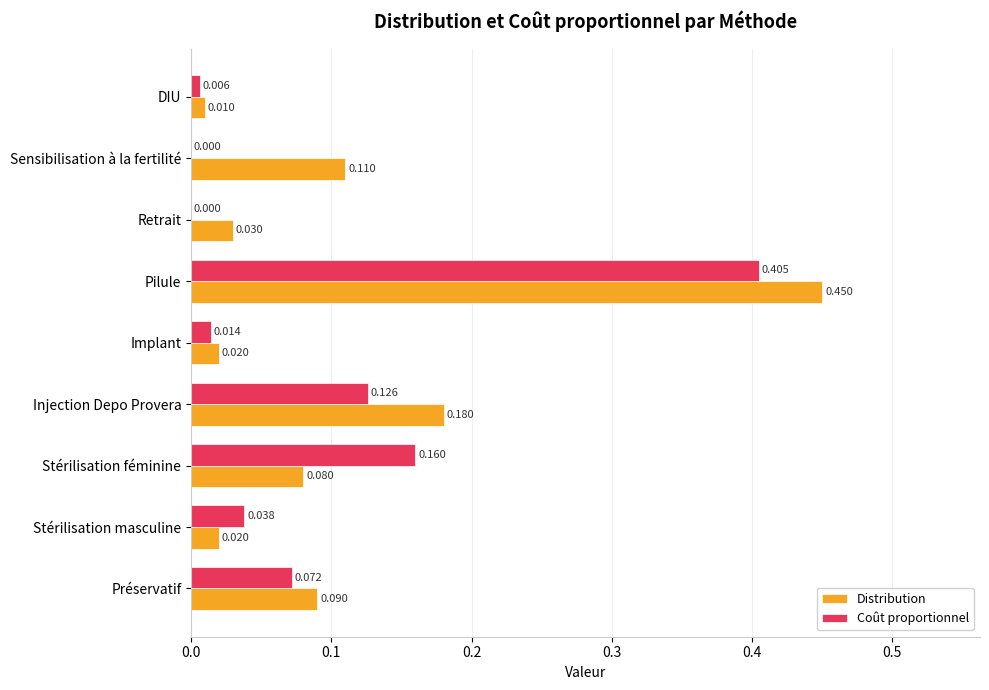

Which series has the widest spread of values?

Distribution